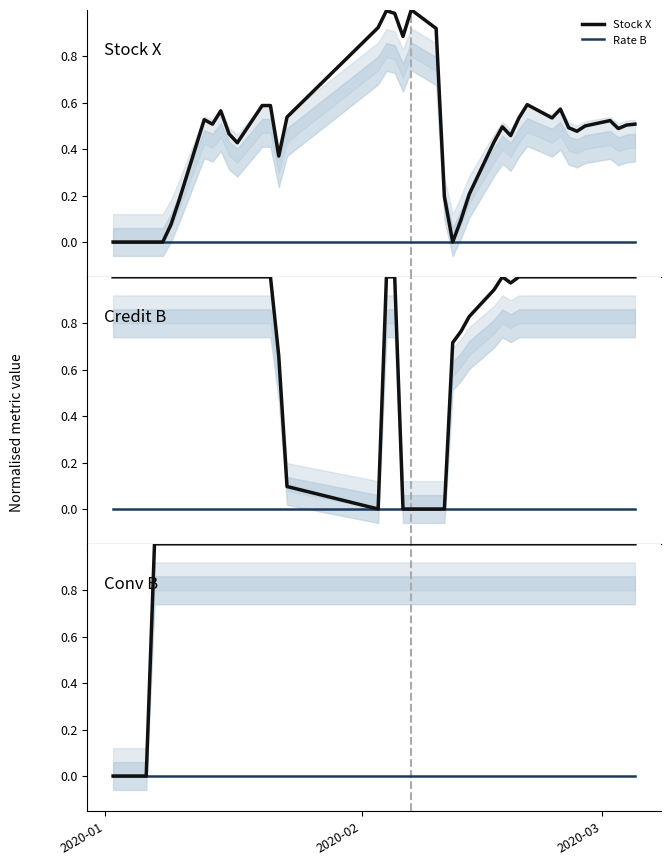

How many data points in Stock X are above 0?

34